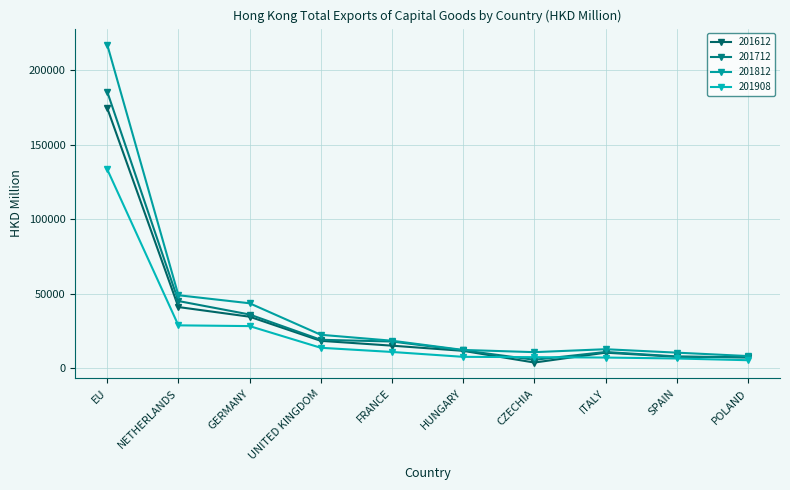

What is the difference between the maximum and minimum values in the 201612 series?

170775.0